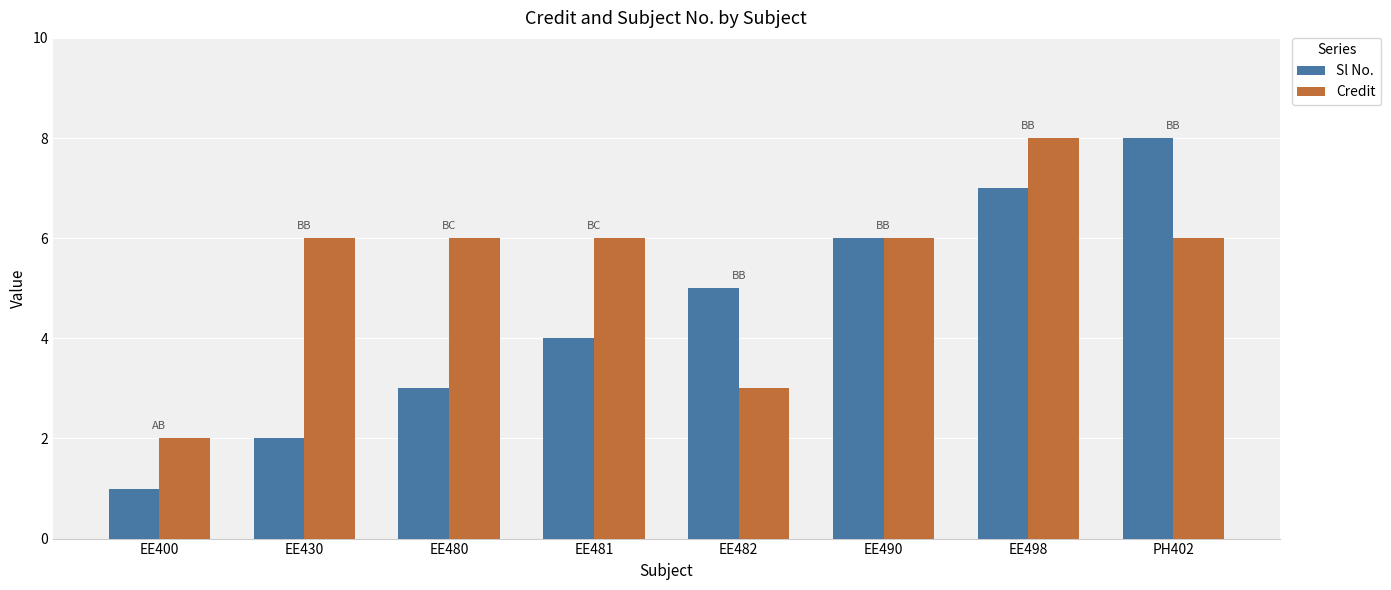

What is the smallest value displayed?

1